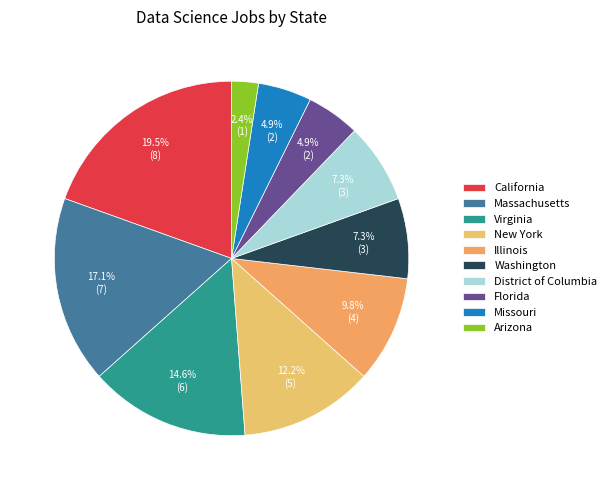

True or false: California accounts for 30% of the total.

False